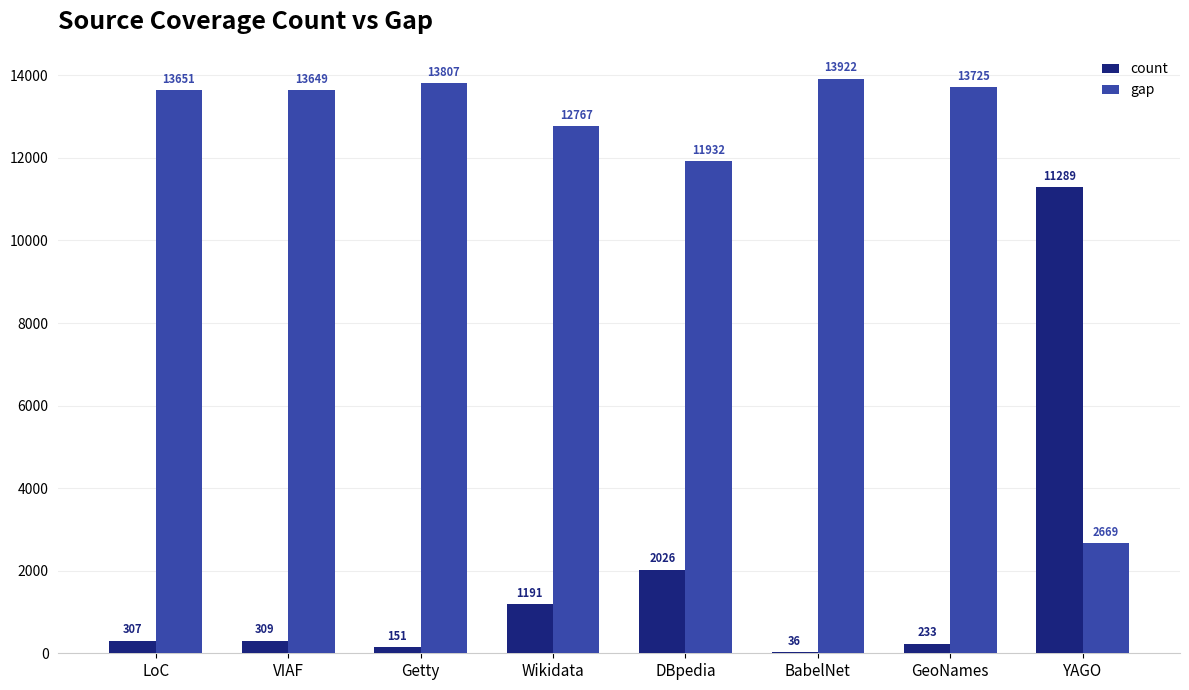

Reading left to right, transcribe all the data shown in this chart.

count: LoC=307	VIAF=309	Getty=151	Wikidata=1191	DBpedia=2026	BabelNet=36	GeoNames=233	YAGO=11289
gap: LoC=13651	VIAF=13649	Getty=13807	Wikidata=12767	DBpedia=11932	BabelNet=13922	GeoNames=13725	YAGO=2669